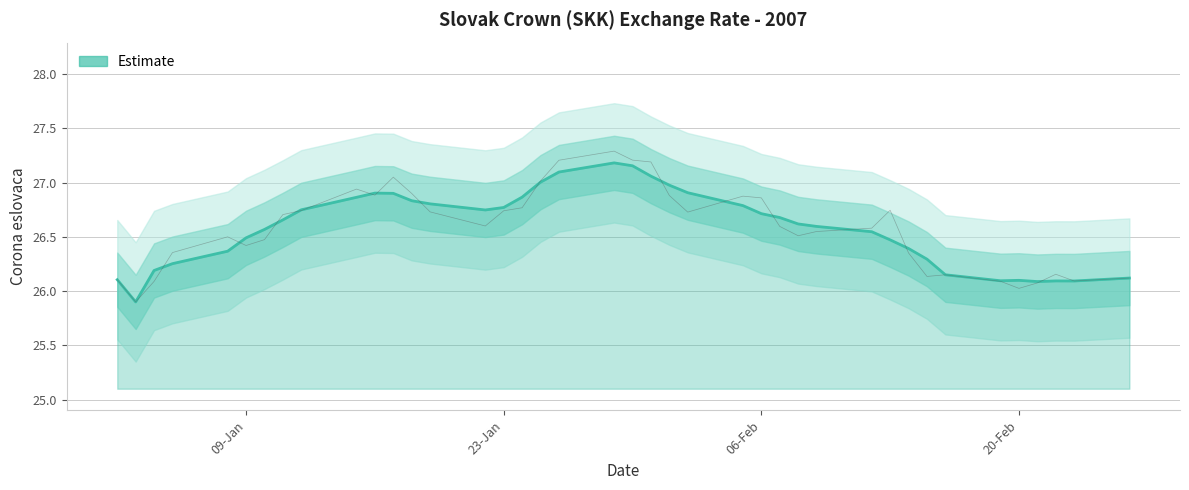

What is the ratio of the value at 22-01-2007 to the value at 21-02-2007?

1.0